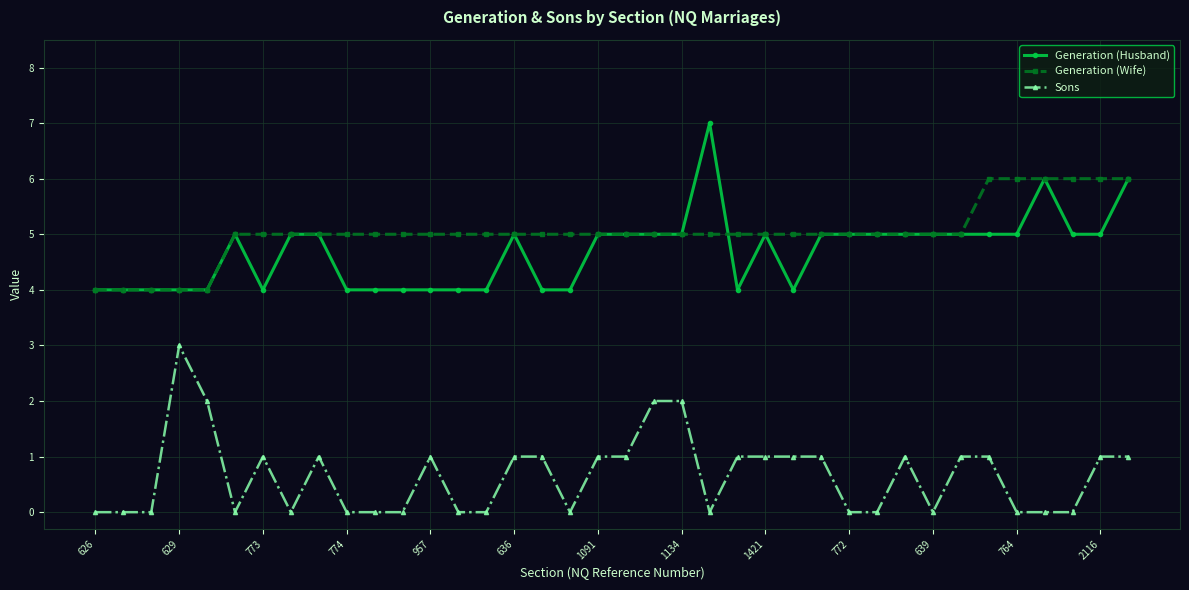

What is the sum of all Sons values?

25